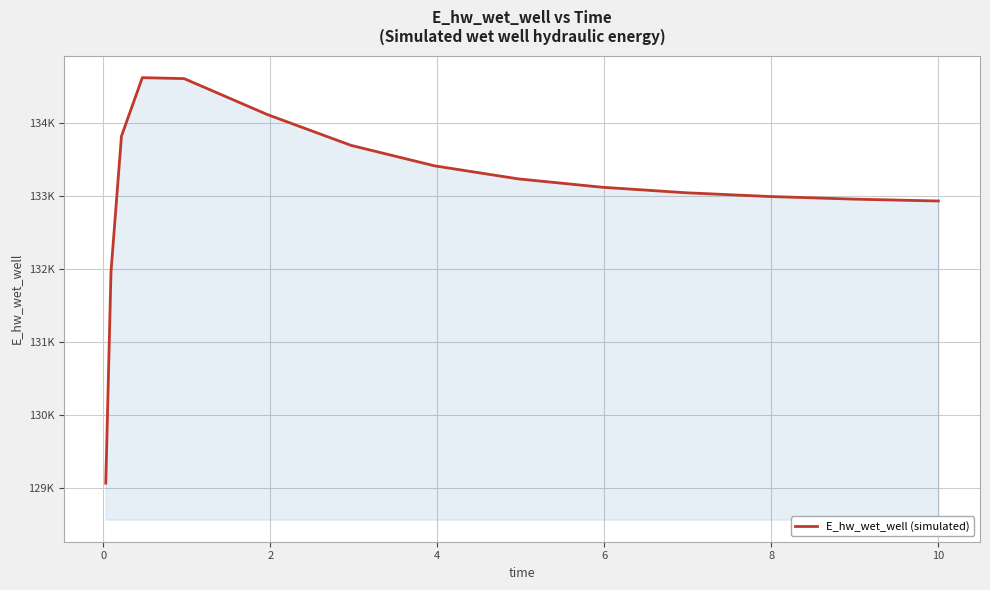

What is the greatest value displayed?

134628.1